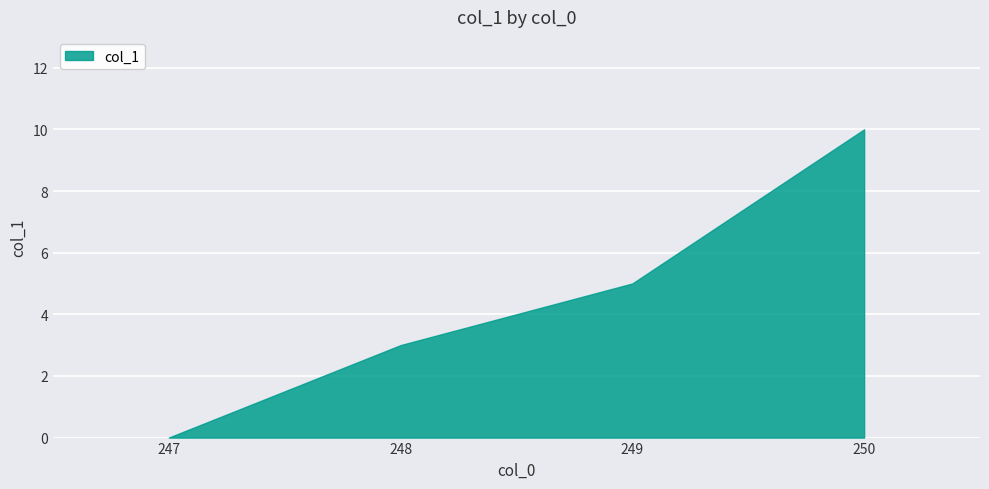

Count the number of data series in this chart.

1